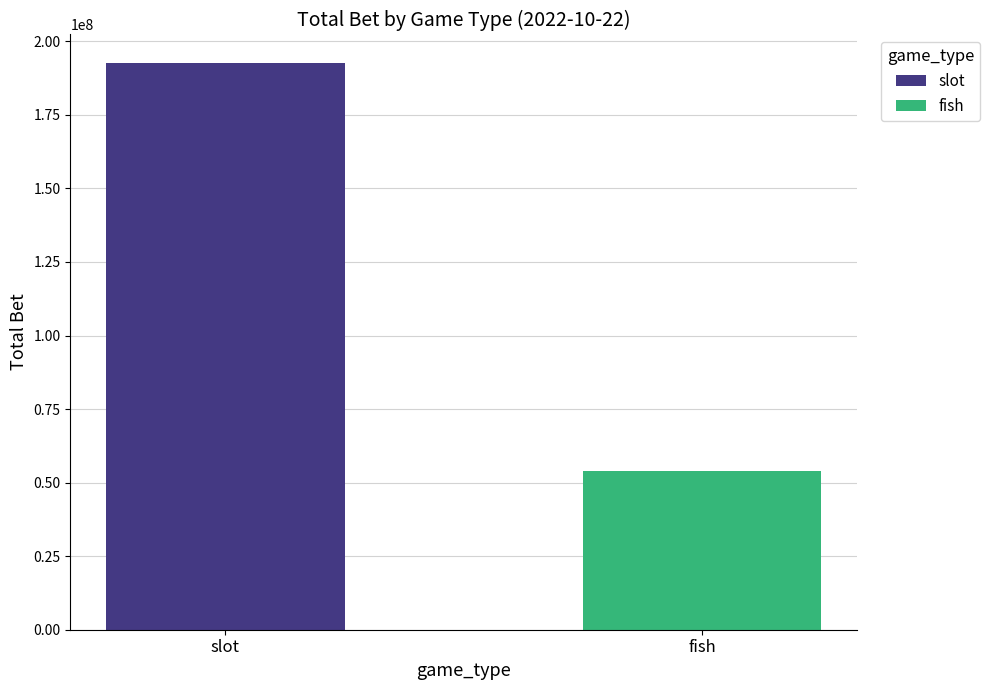

True or false: slot has a value of 14398605.3 at 1.

False